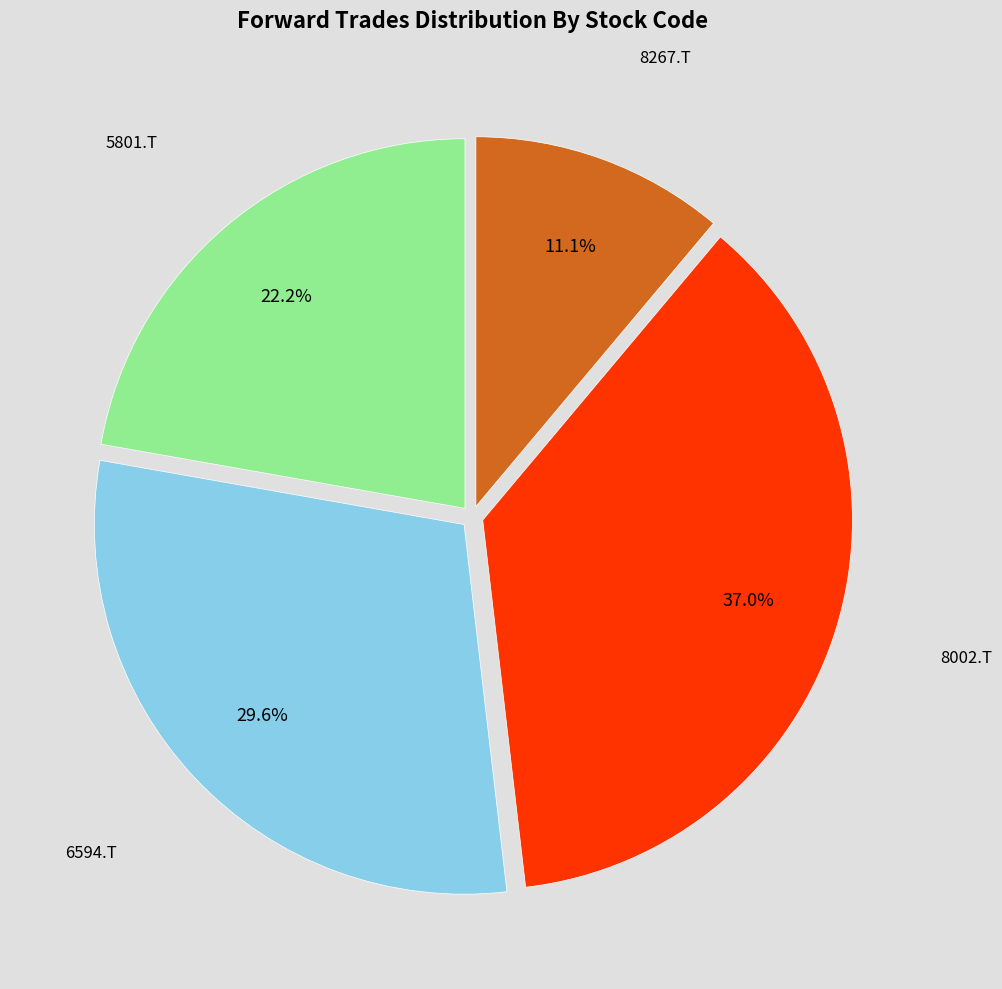

How many segments does this pie chart have?

4